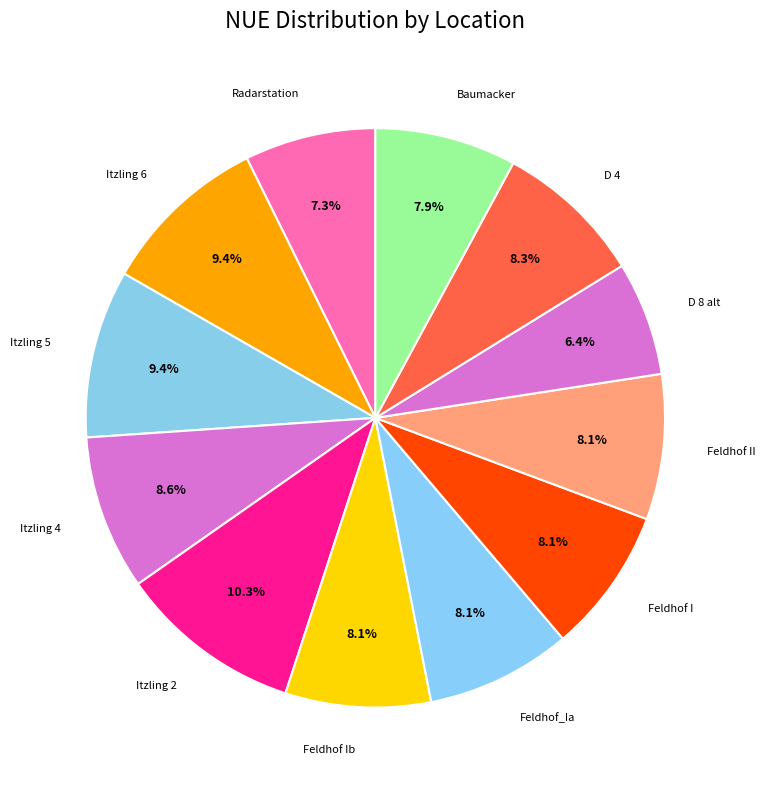

How many slices are in this pie chart?

12